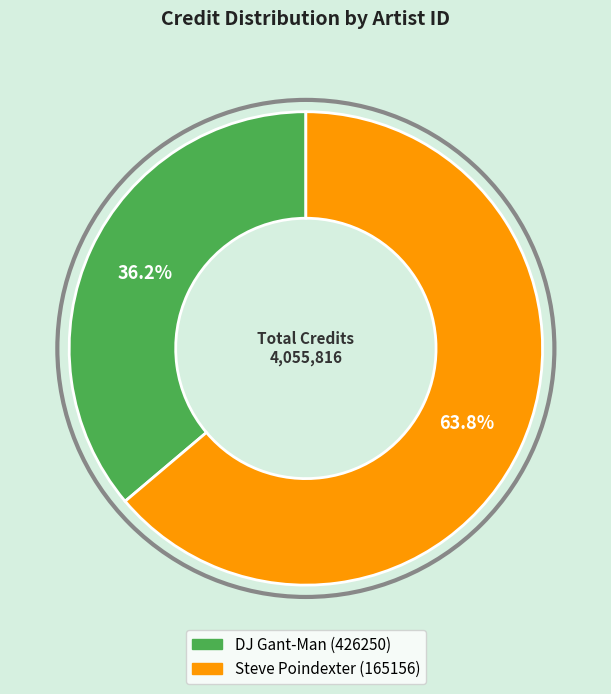

Is there a majority slice in this chart?

Yes